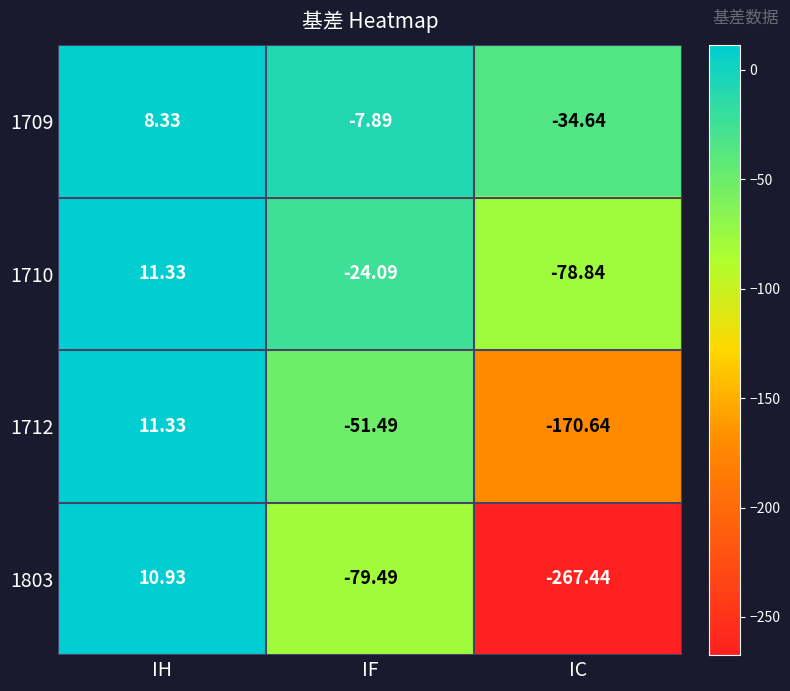

Where does the 1710 series first go above -24?

IH